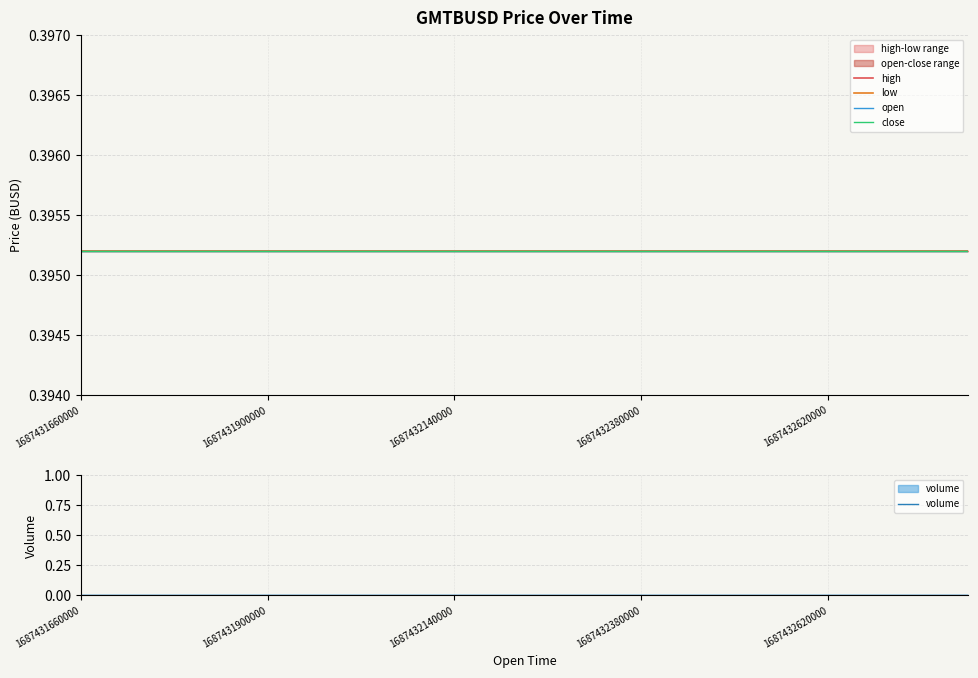

The value of volume at 10 is 0.0. True or false?

True